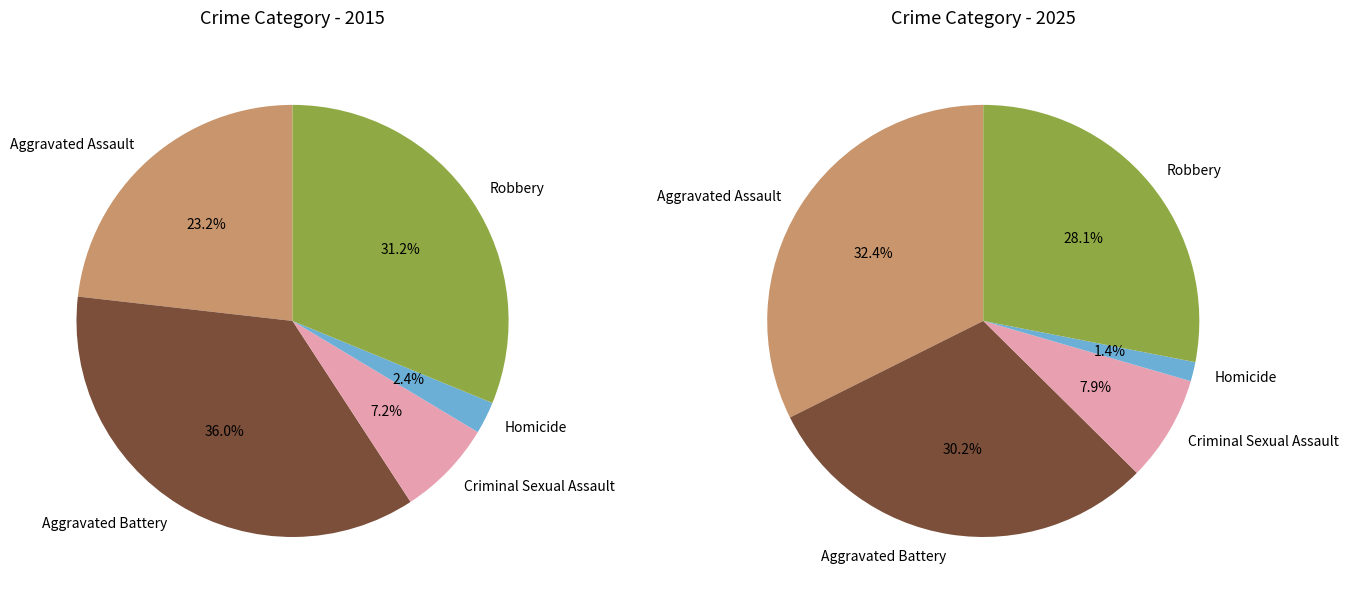

To the nearest percent, what is the difference between the largest and smallest slice percentages?

34%